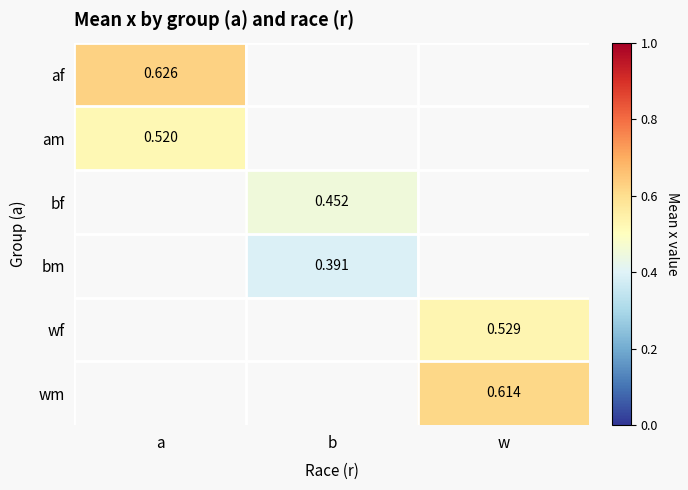

What is the difference between the highest and lowest values at a?

0.1